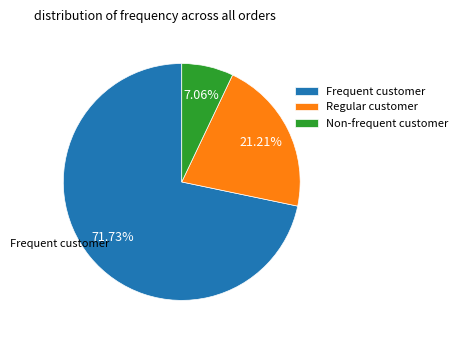

Which has a higher value, Non-frequent customer or Frequent customer?

Frequent customer